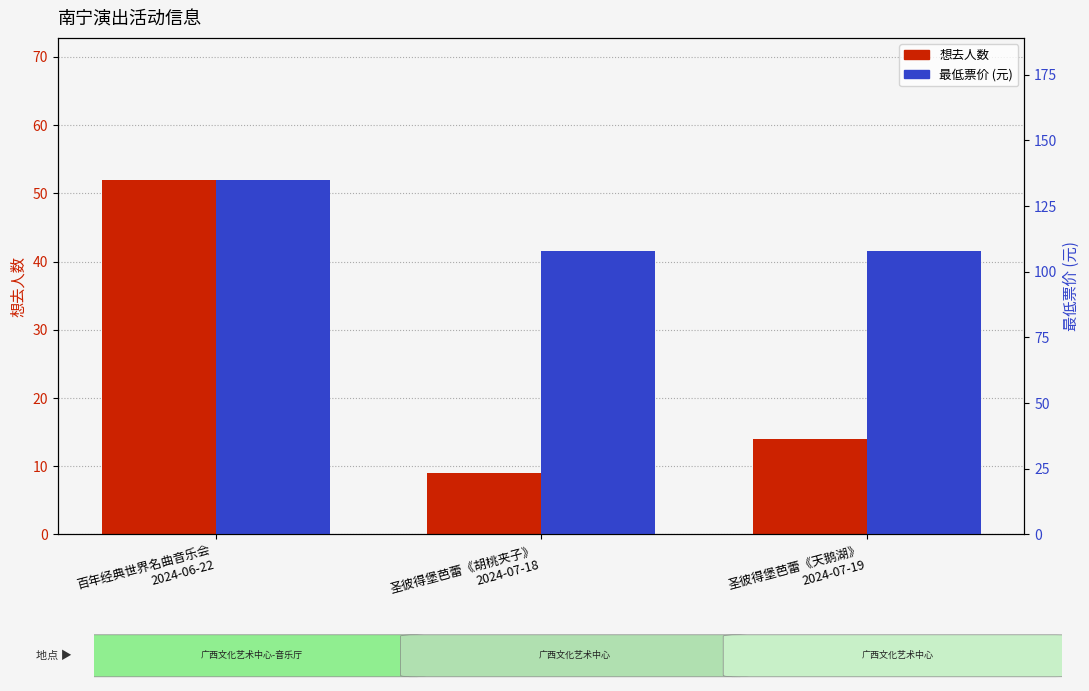

Which series has the widest spread of values?

想去人数